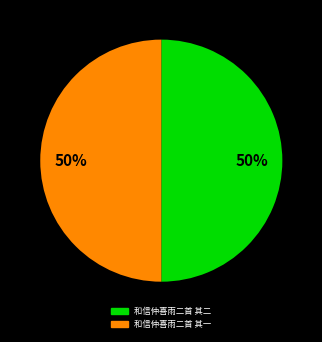

Do 和信仲喜雨二首 其一 and 和信仲喜雨二首 其二 together represent more than half of the pie?

Yes